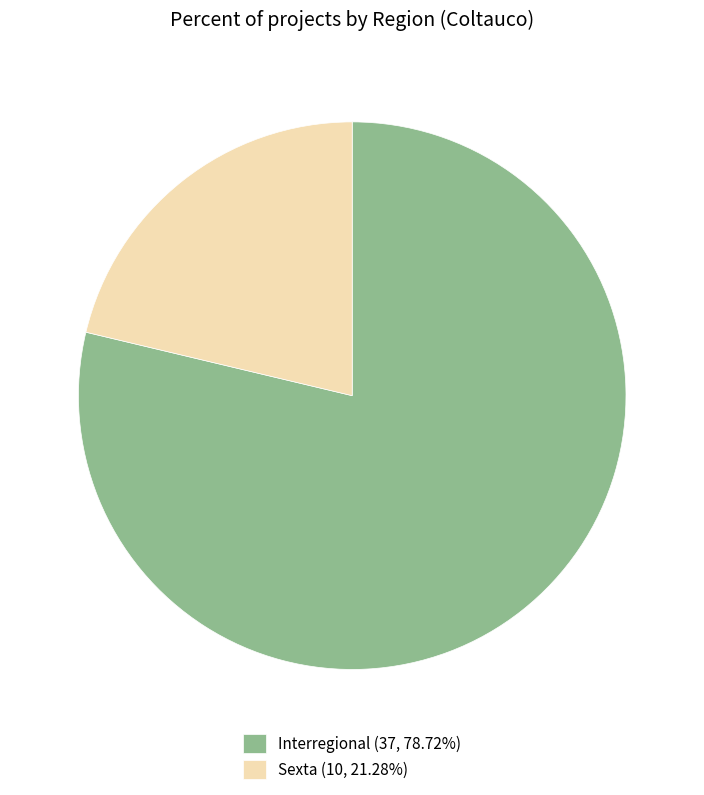

Do Interregional (37, 78.72%) and Sexta (10, 21.28%) together represent more than half of the pie?

Yes